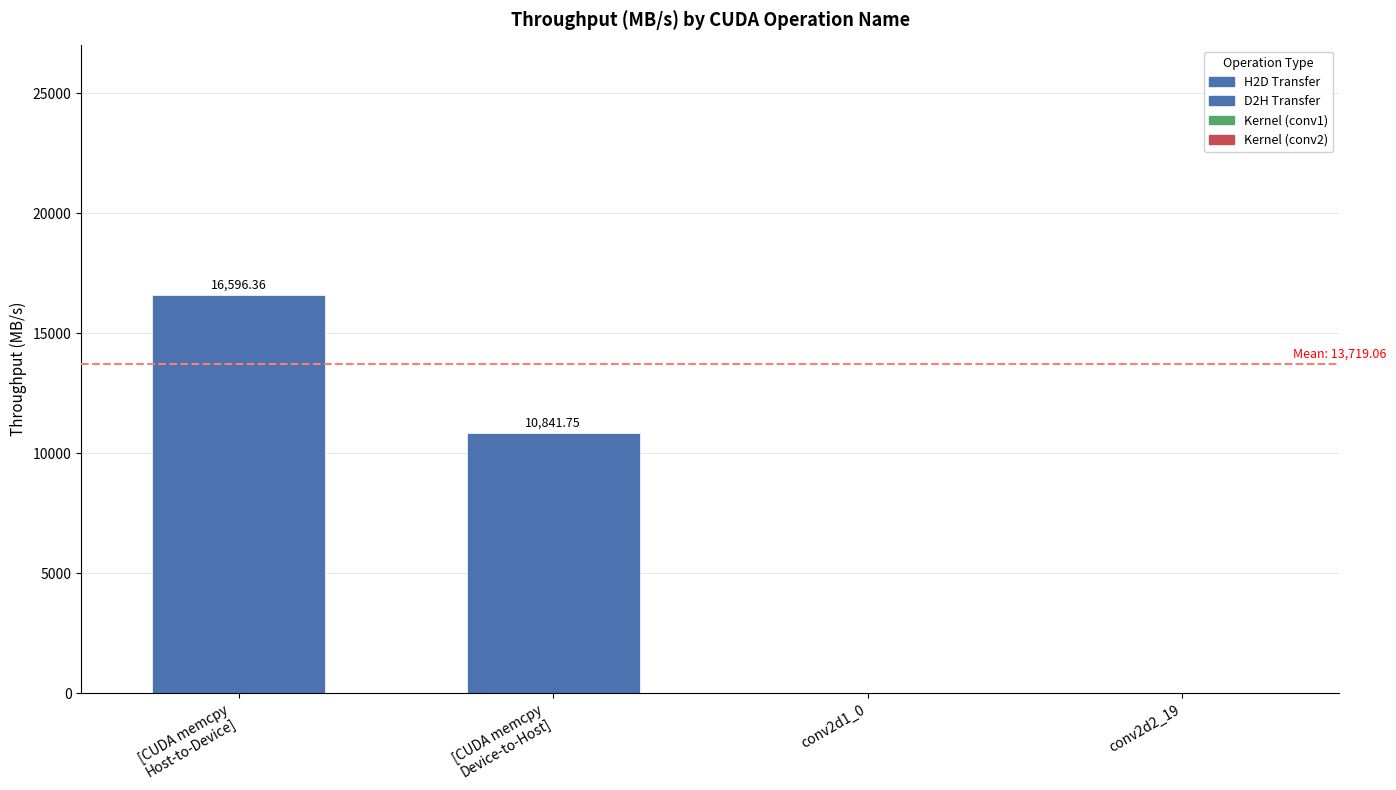

Reading left to right, transcribe all the data shown in this chart.

16596.4	10841.8	0.0	0.0